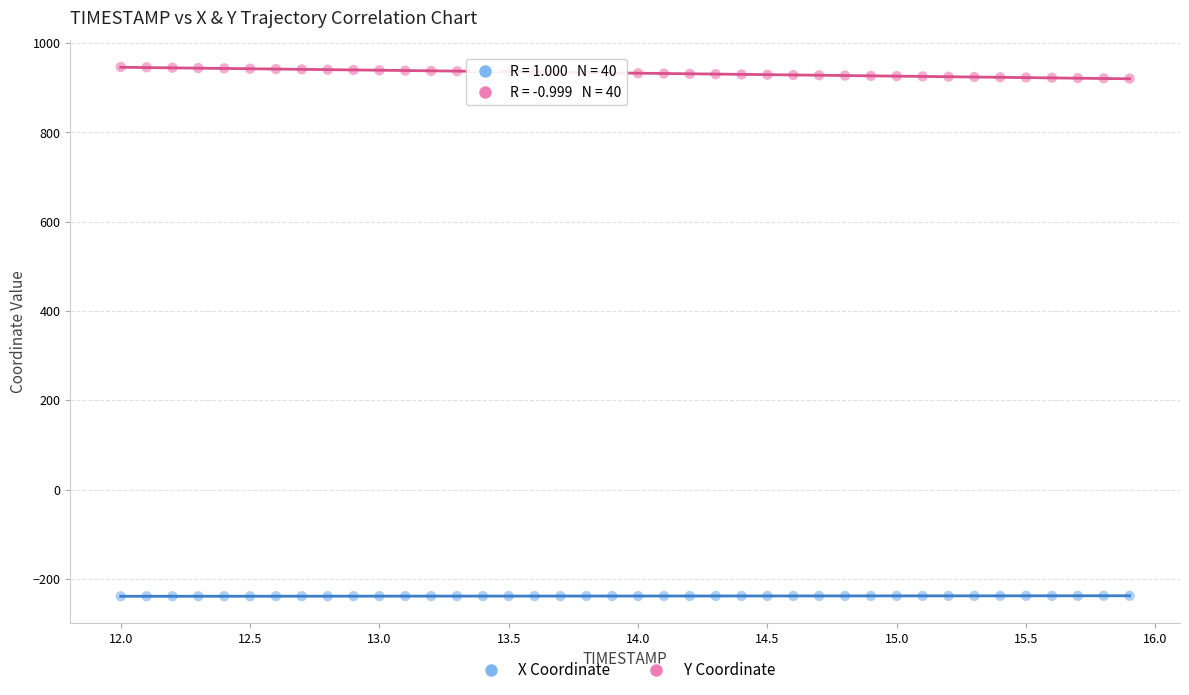

What is the X range (max minus min) for the scatter plot?

3.9